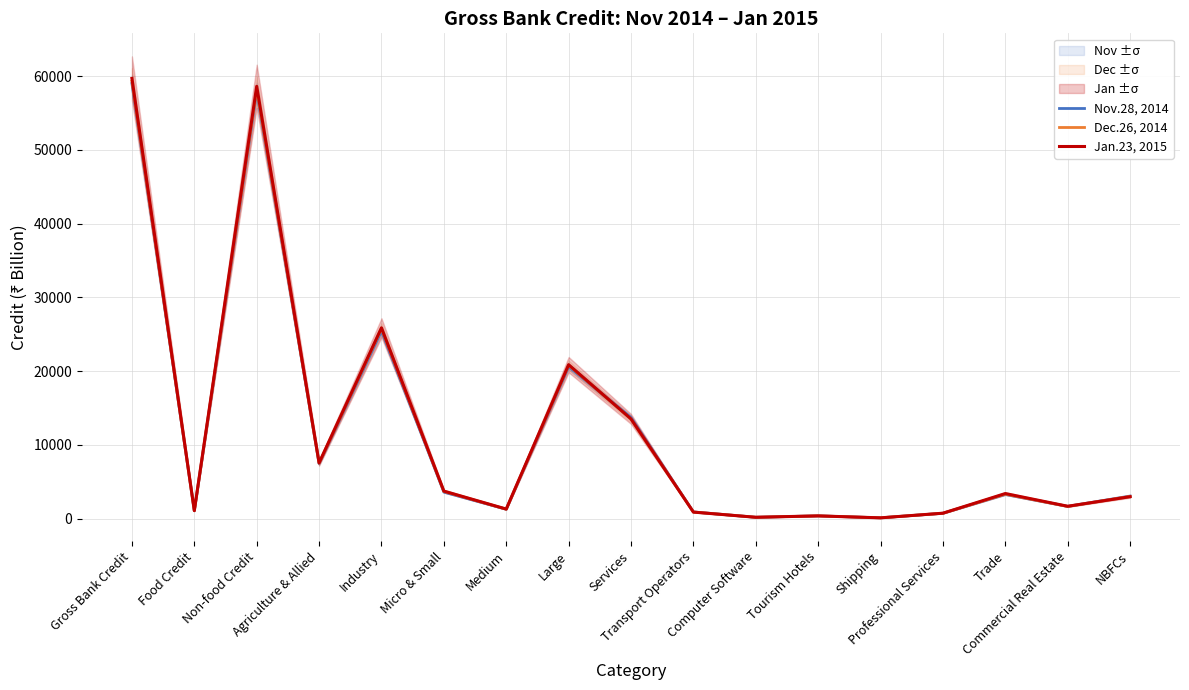

Which category has the lowest value in the Dec.26, 2014 series?

Shipping